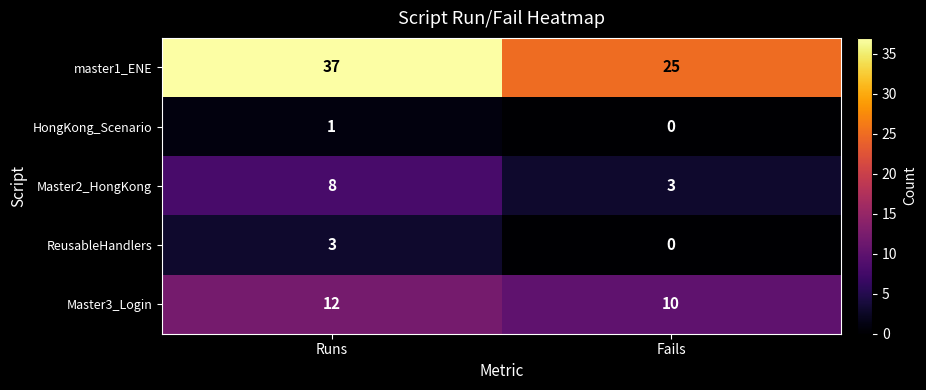

The HongKong_Scenario series shows 0 at Fails. True or false?

True